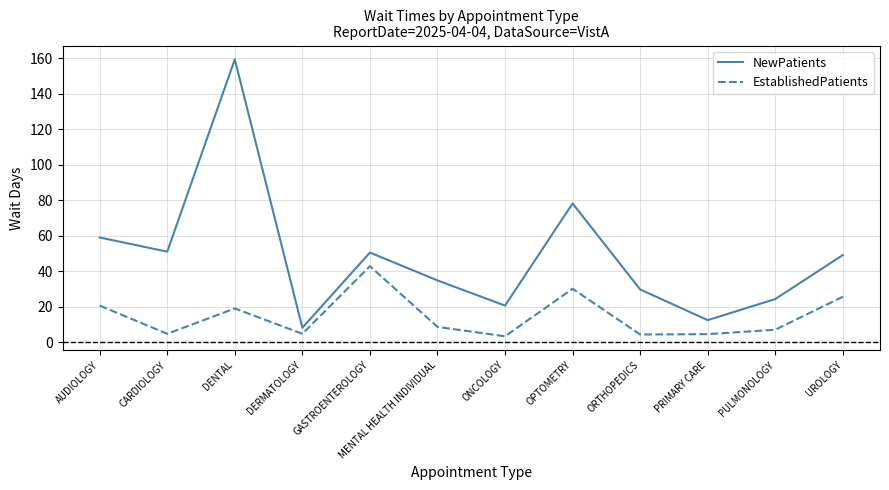

What position from the right is OPTOMETRY?

5